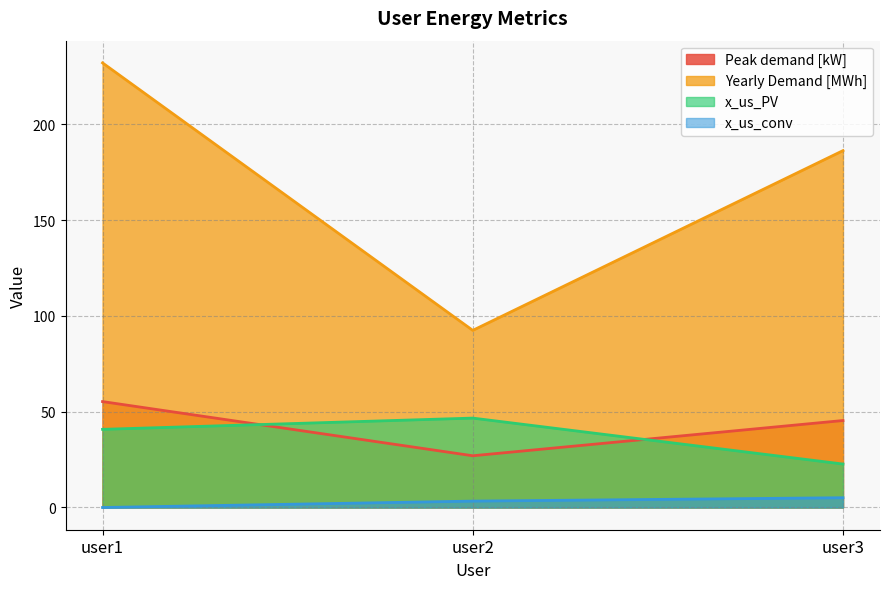

How many values in the x_us_PV series exceed 40?

2